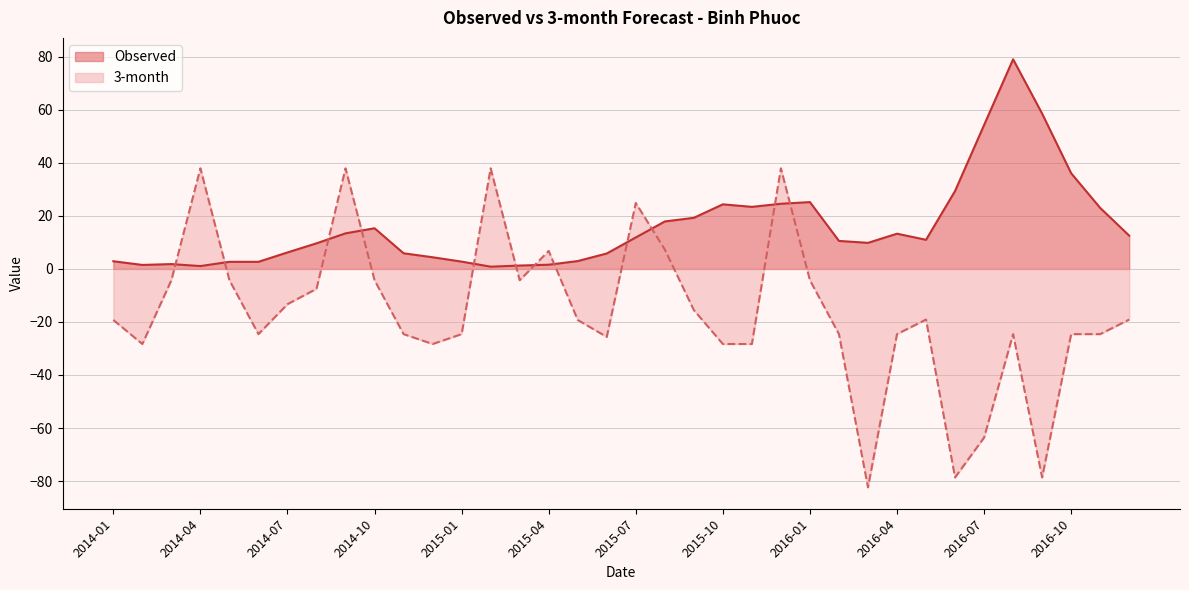

Is the value of 3-month at 2015-04 greater than the value of Observed at 2016-02?

No